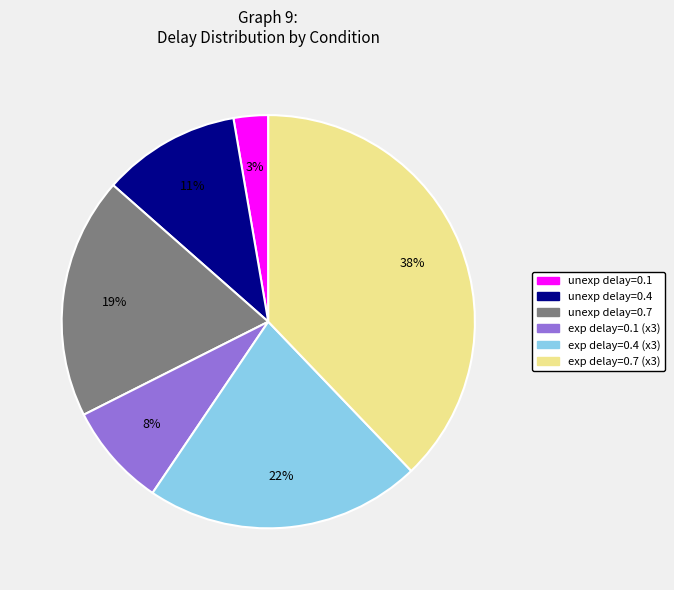

Does any single category account for the majority?

No